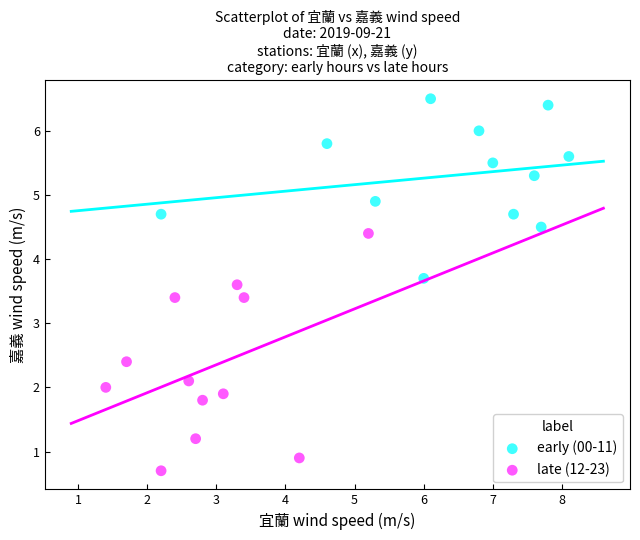

Which series contains the highest Y value?

early (00-11)